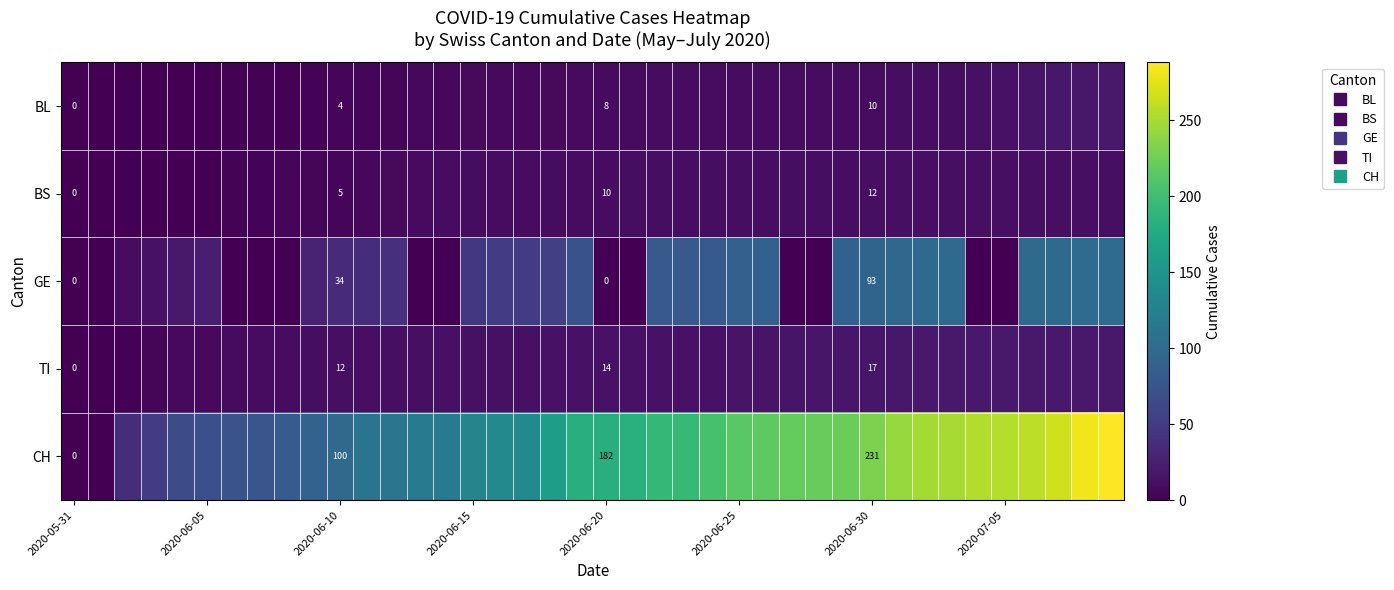

What is the spread (max minus min) of values at 29?

213